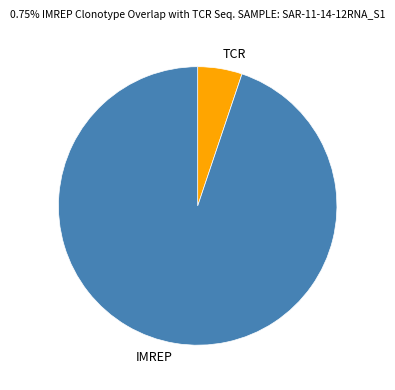

What is the ratio of the value at IMREP to the value at TCR?

18.4